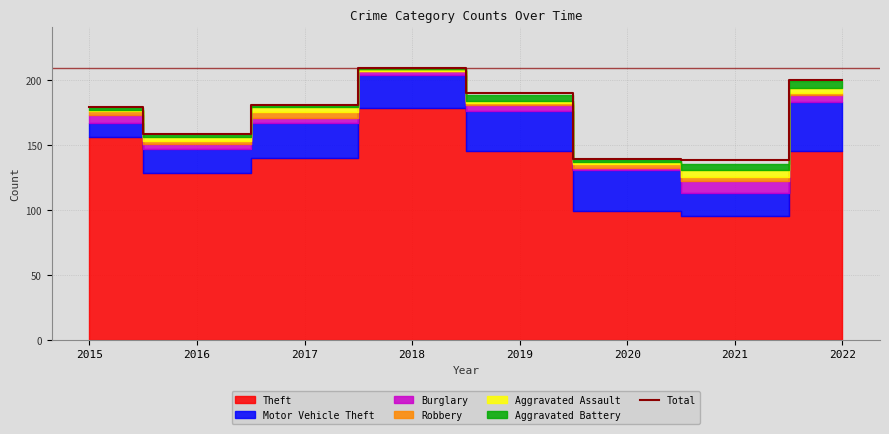

Rank the categories by value from highest to lowest.

2018, 2022, 2019, 2017, 2015, 2016, 2020, 2021